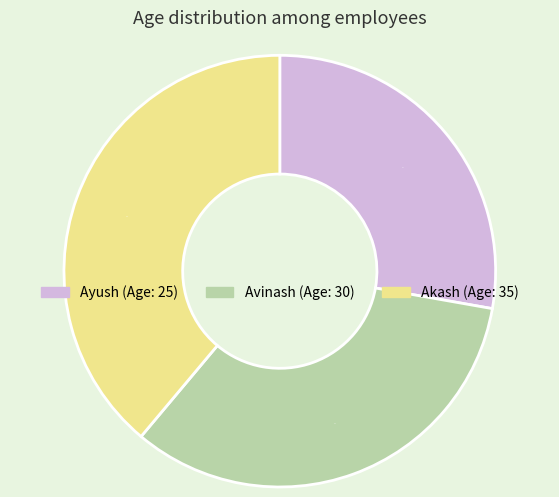

Which category has the biggest portion of the pie?

Akash